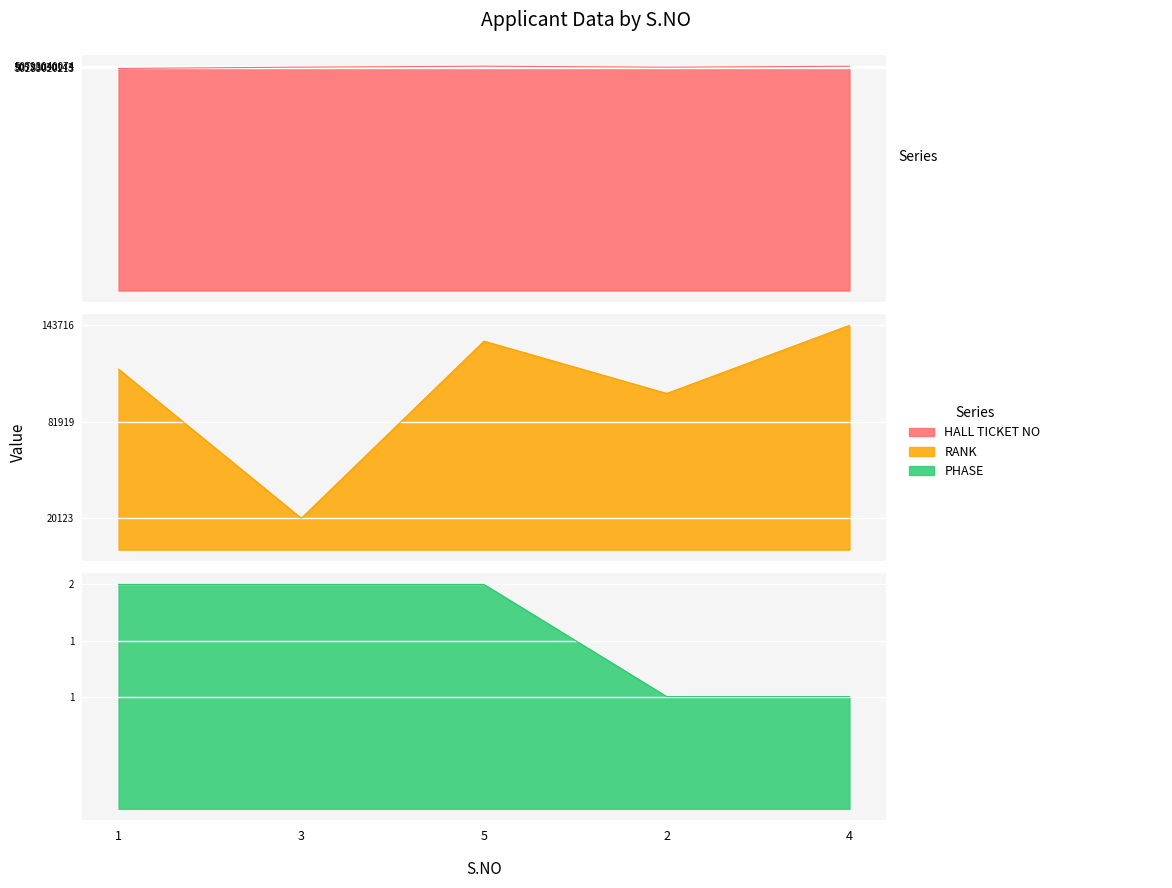

Is it true that PHASE equals 2 at 4?

False